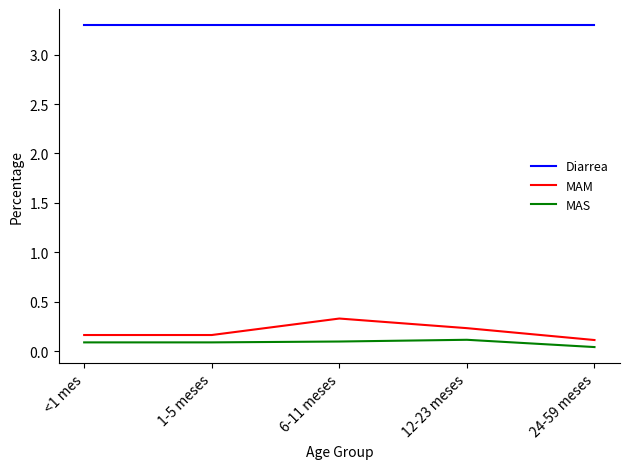

Is the value of MAS at 6-11 meses greater than the value of Diarrea at <1 mes?

No